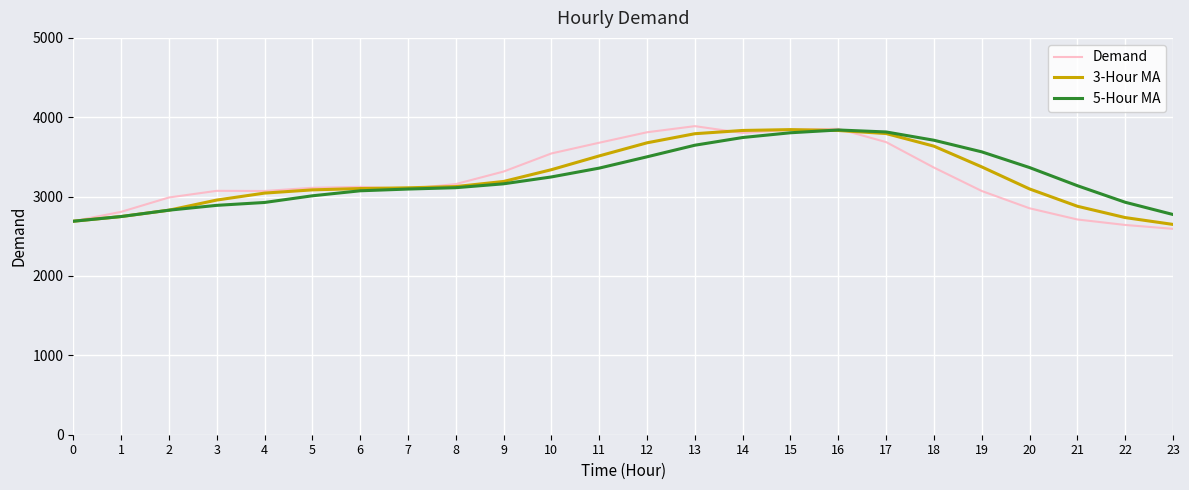

How many categories are shown in the chart?

24